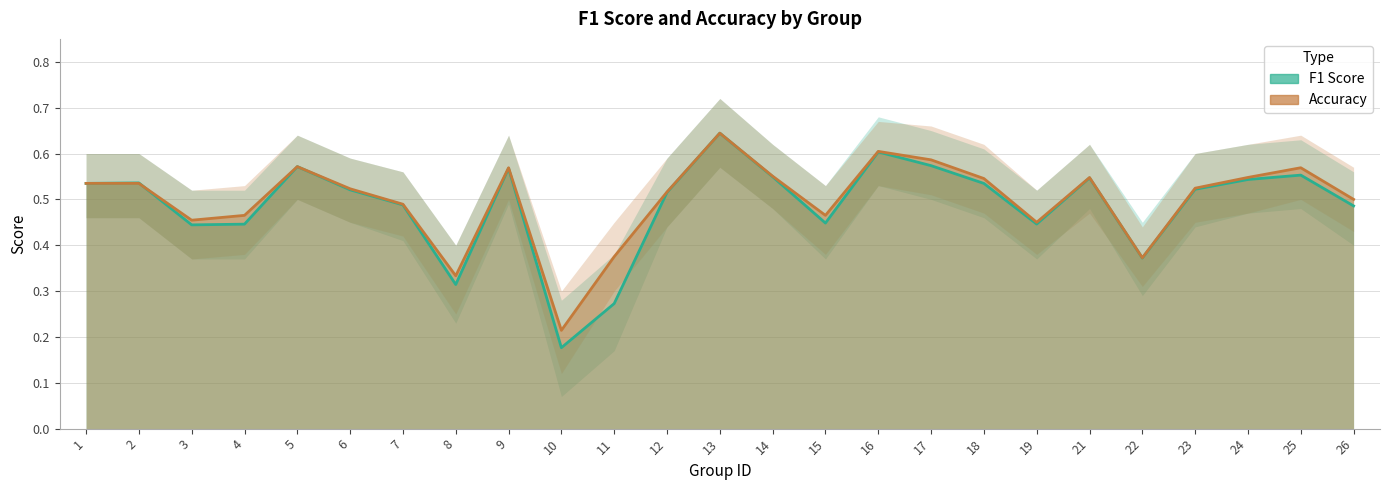

How many interior local valleys does the accuracy series have?

6